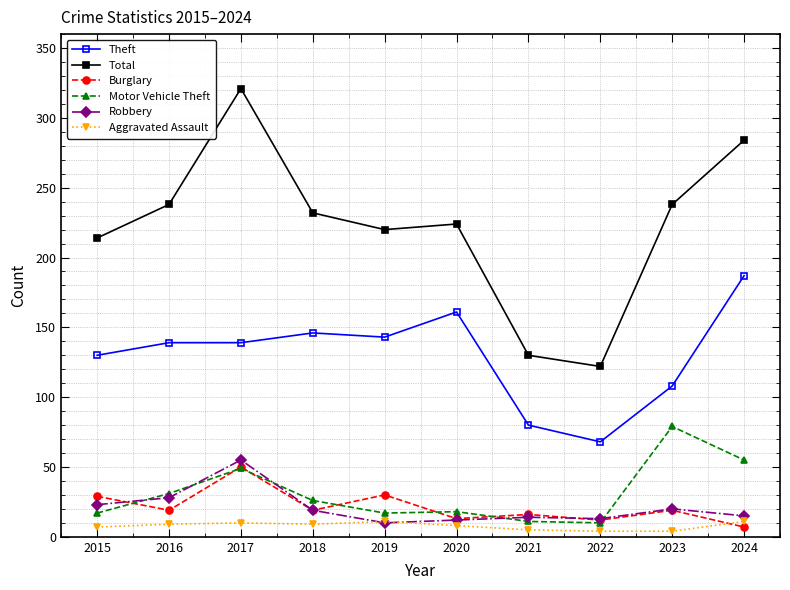

Does the chart display data point markers on the line(s)?

Yes